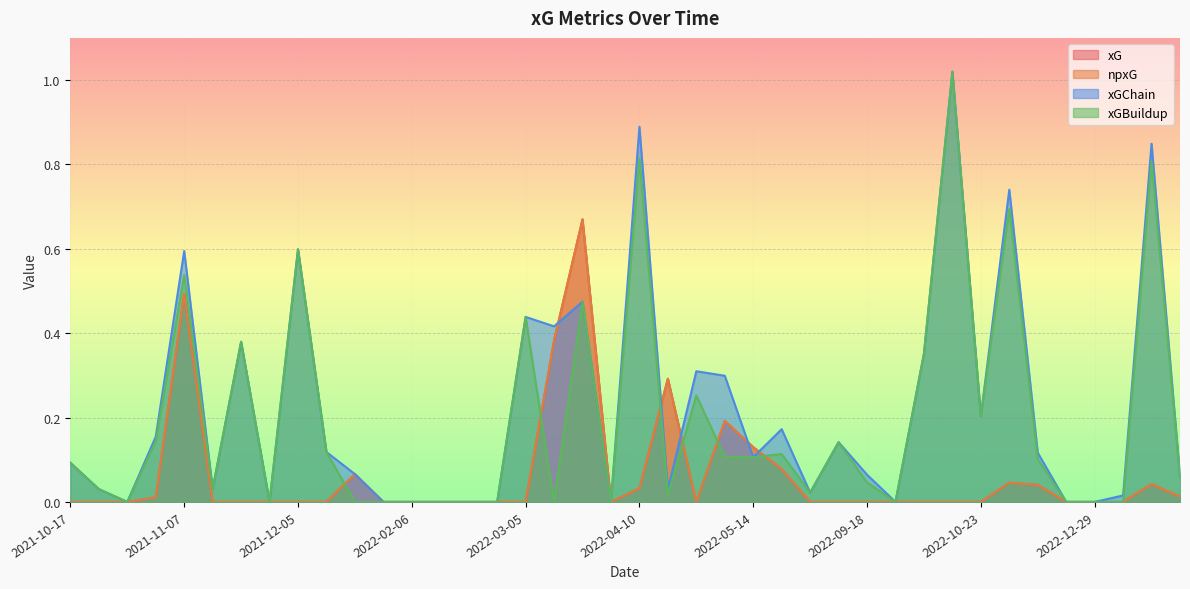

What are all the series names shown in the legend?

xG, npxG, xGChain, xGBuildup